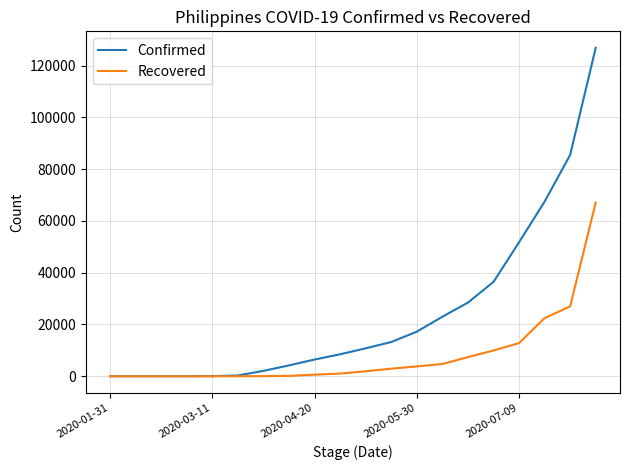

Rank the series by their maximum value, from highest to lowest.

Confirmed, Recovered